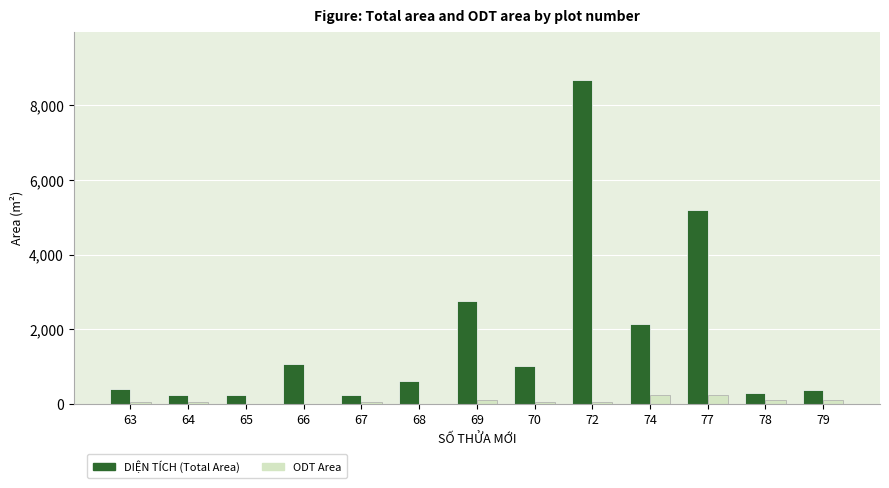

What is the greatest value displayed?

8676